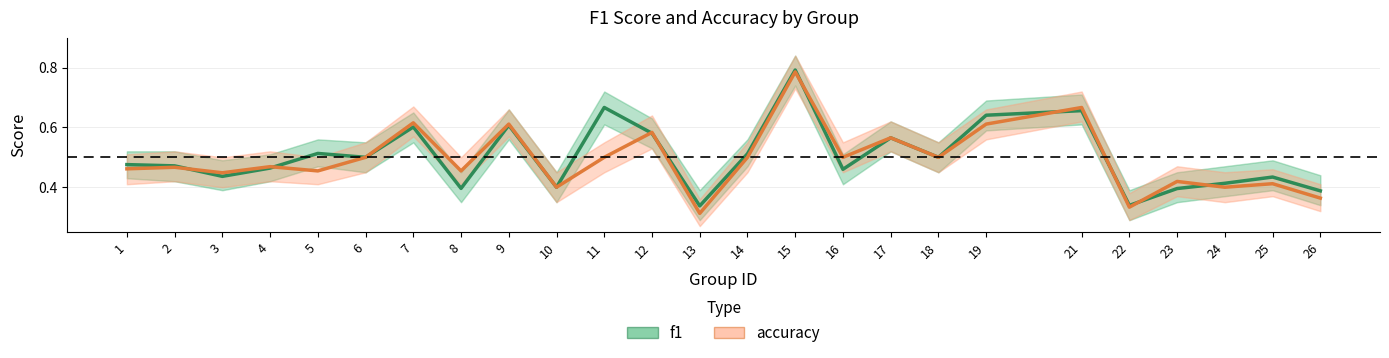

Does the chart have visible grid lines?

Yes